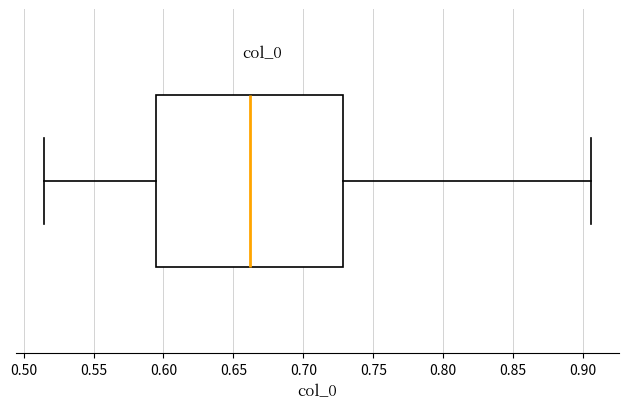

Transcribe this box plot: give where the median line is, the range the box spans, and where the two whiskers end, as read against the x-axis. The values are not printed on the chart, so give them approximately, as read against the axis.

median 0.660, box 0.595 to 0.730, whiskers 0.515 to 0.905